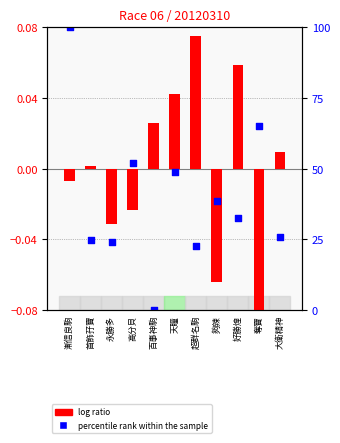

What are all the series names shown in the legend?

log ratio, percentile rank within the sample